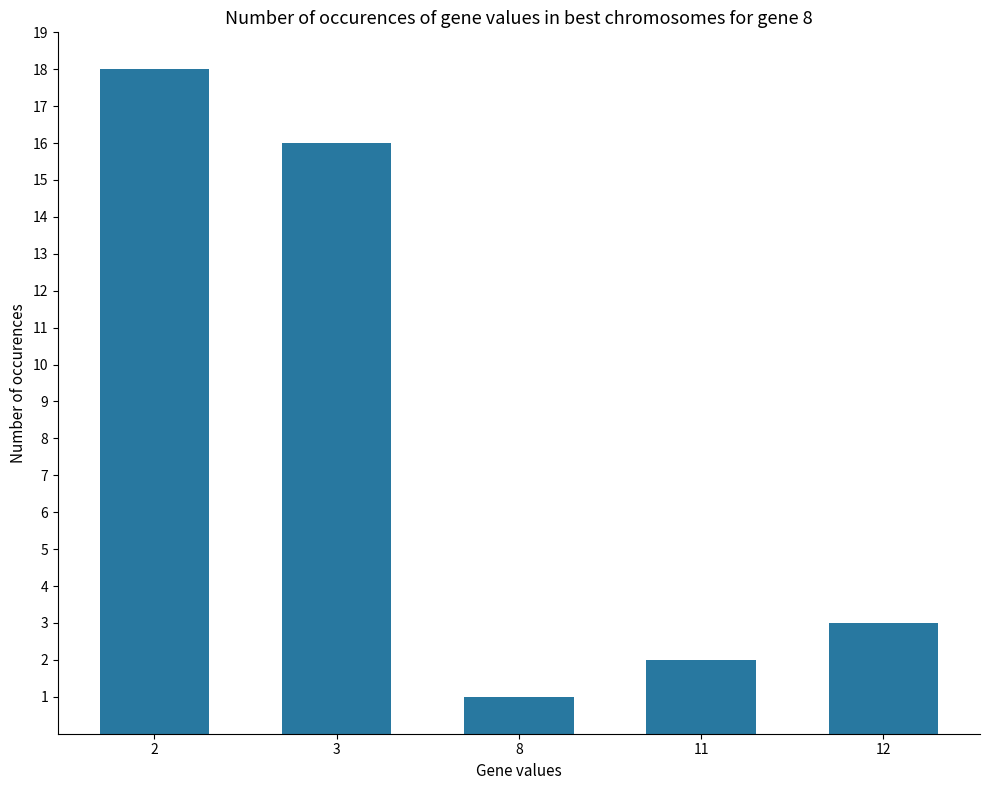

Between 8 and 2, which is larger?

2